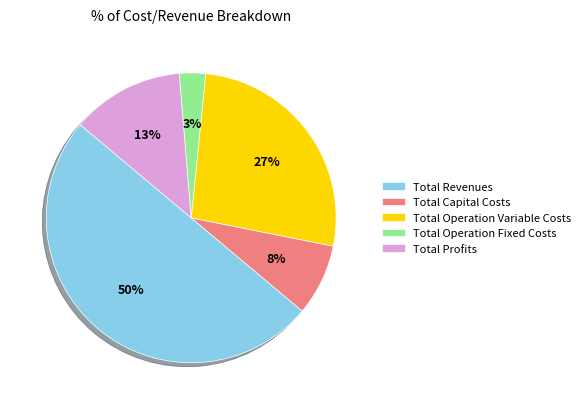

Combined, do Total Operation Fixed Costs and Total Operation Variable Costs account for over 50%?

No